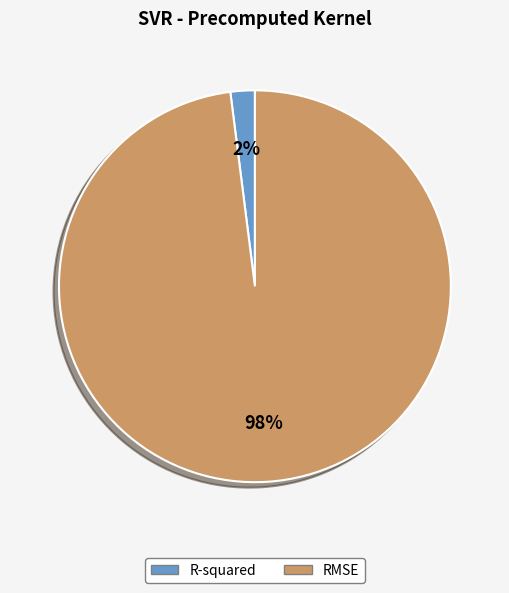

Does R-squared represent more than half of the total?

No